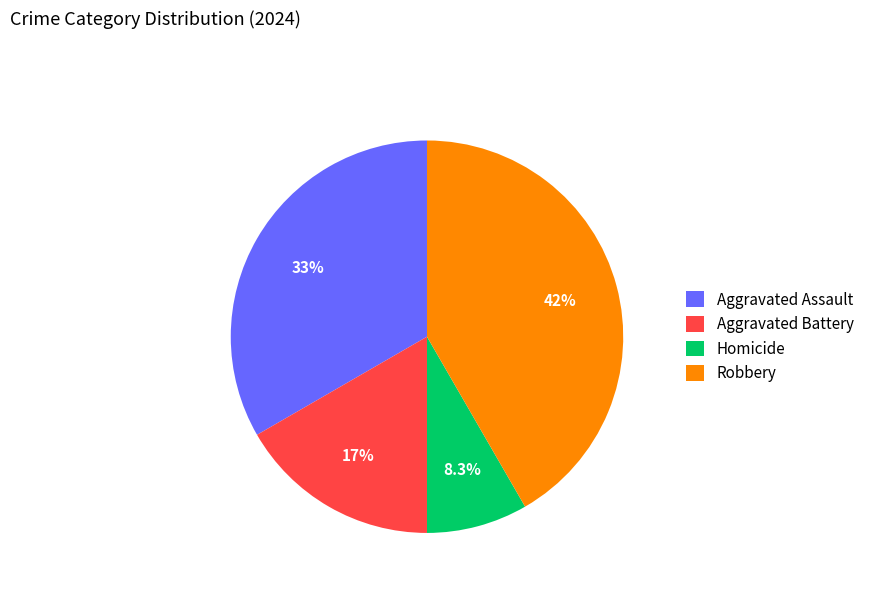

Is there a majority slice in this chart?

No